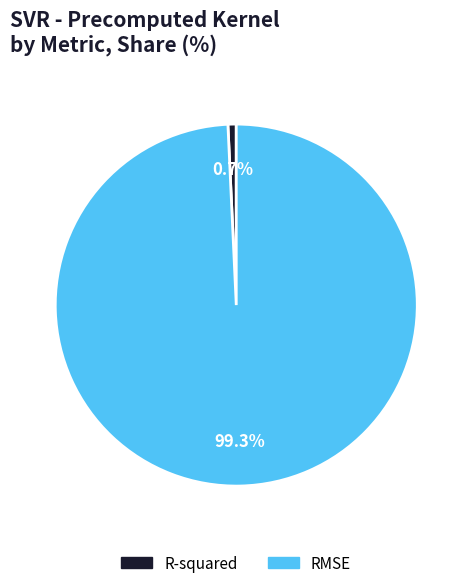

How many segments does this pie chart have?

2